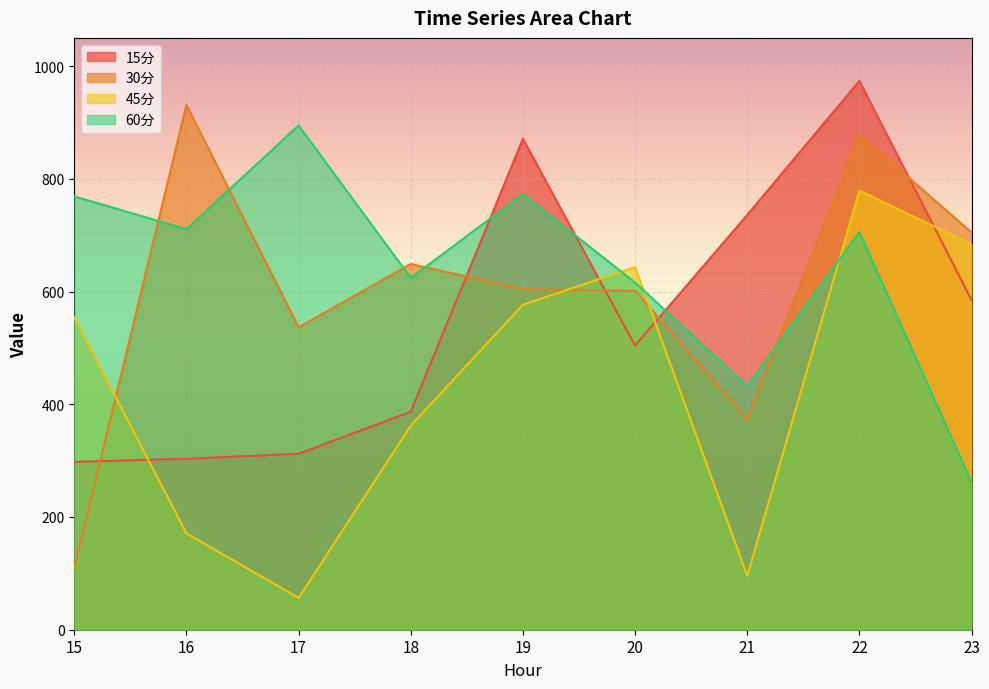

What is the difference between the 45分 values at 17 and 19?

520.2